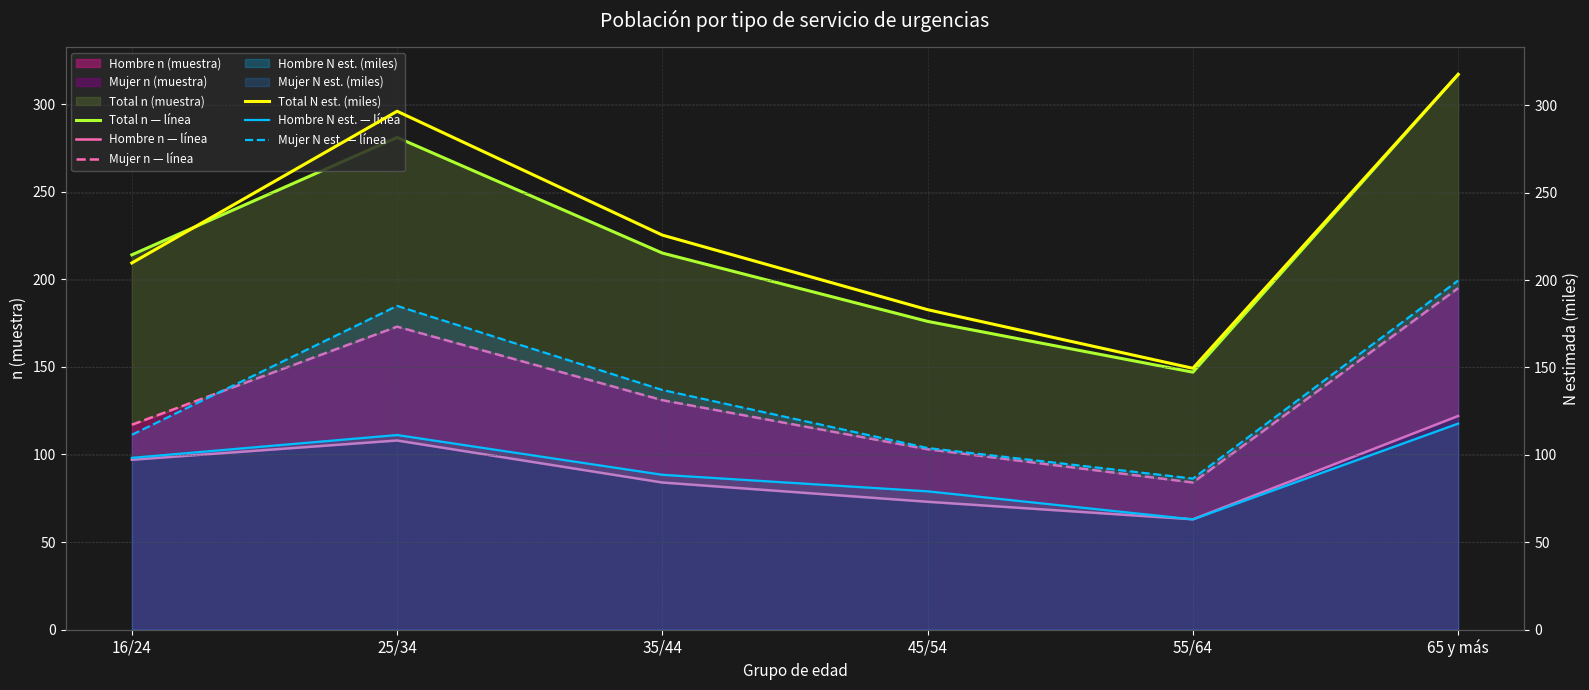

How many intersections are there between Mujer n — línea and Mujer N est. — línea?

1